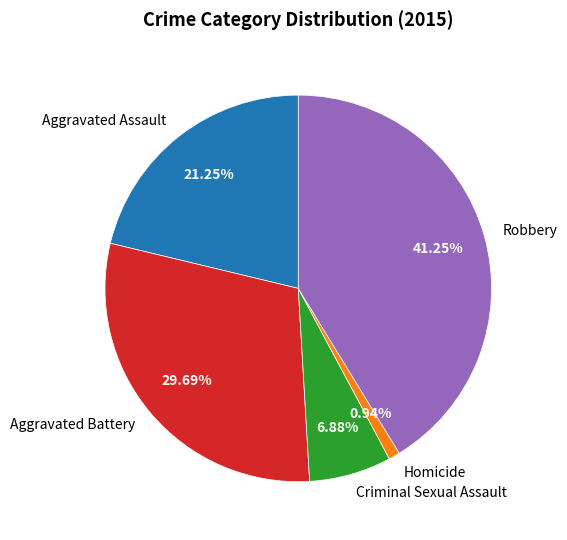

To the nearest percent, what percentage of the pie is Aggravated Battery?

30%